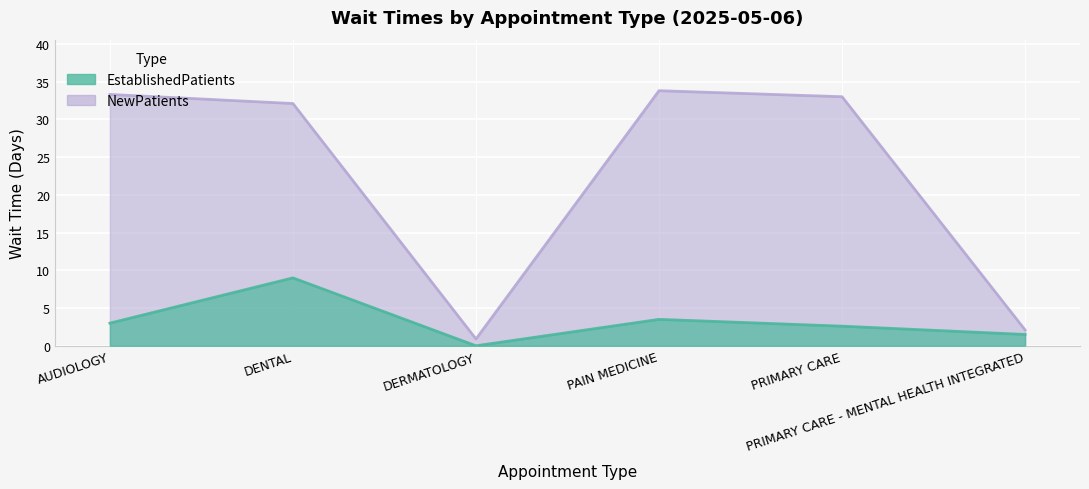

Where does the NewPatients series first go above 33?

AUDIOLOGY